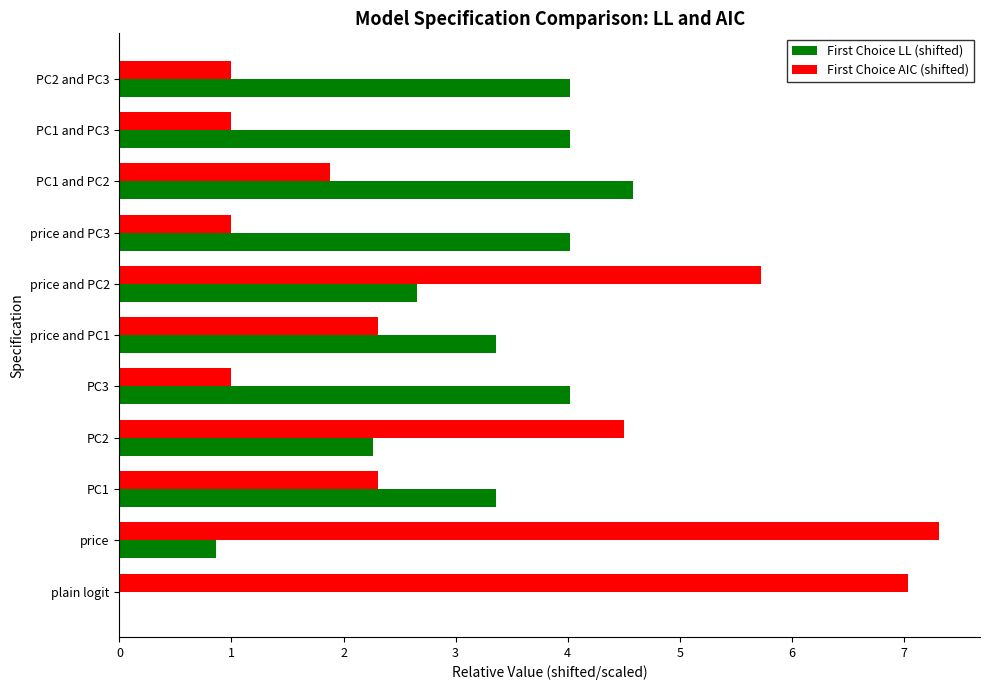

Between plain logit and PC1 and PC3, which series saw the biggest shift?

First Choice AIC (shifted)